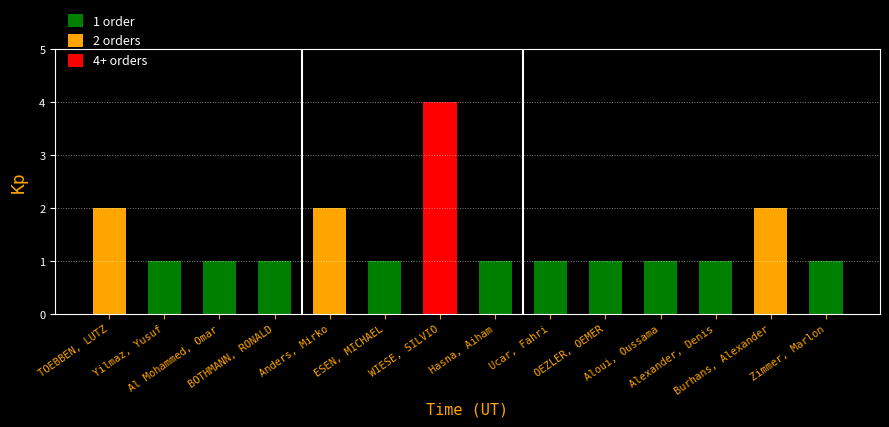

What is the sum of all values?

20